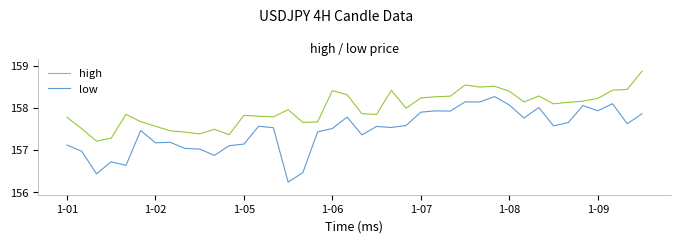

What is the difference between the maximum and minimum values in the high series?

1.7